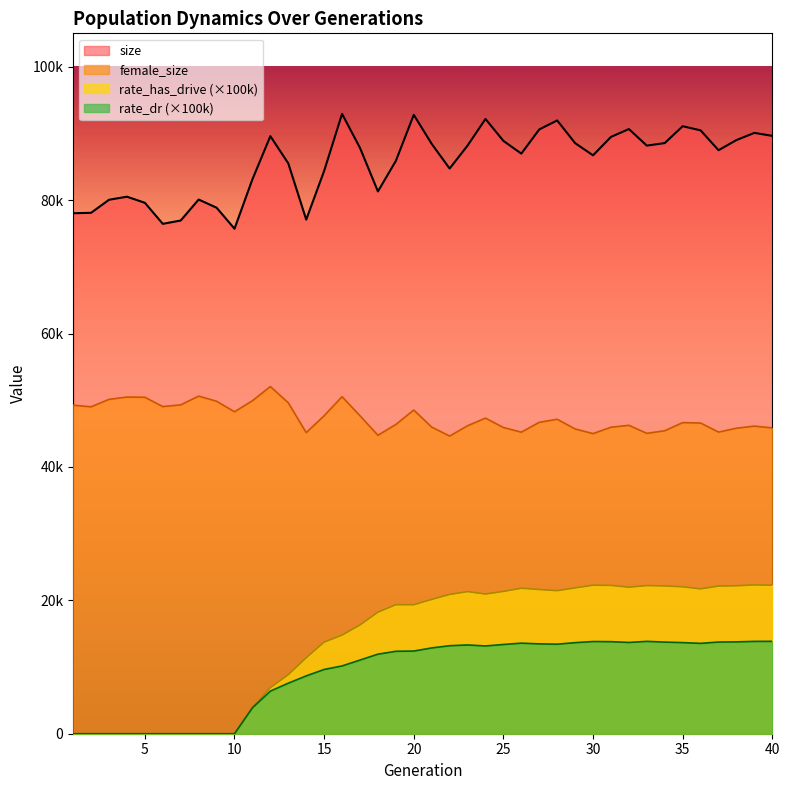

What are all the series names shown in the legend?

size, female_size, rate_has_drive (×100k), rate_dr (×100k)